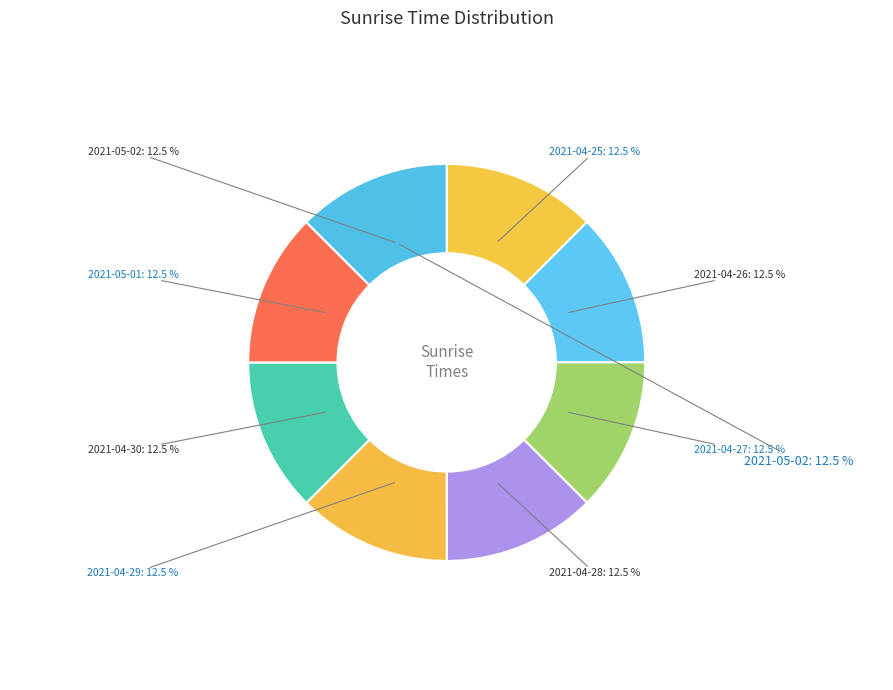

Does any single category account for the majority?

No